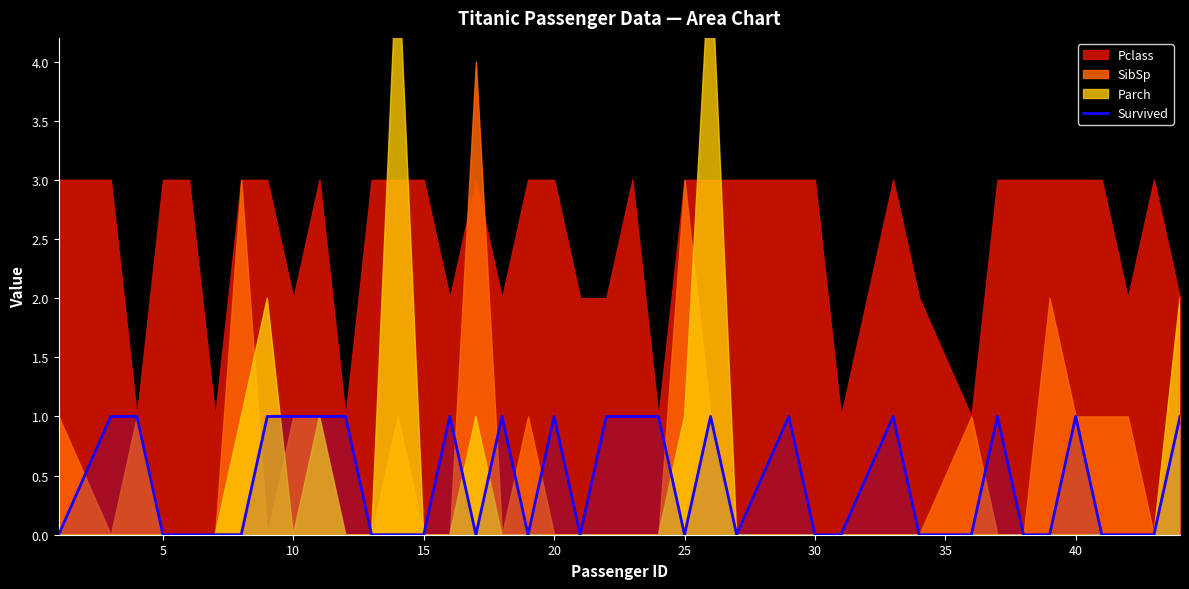

What is the approximate value at 35?

1